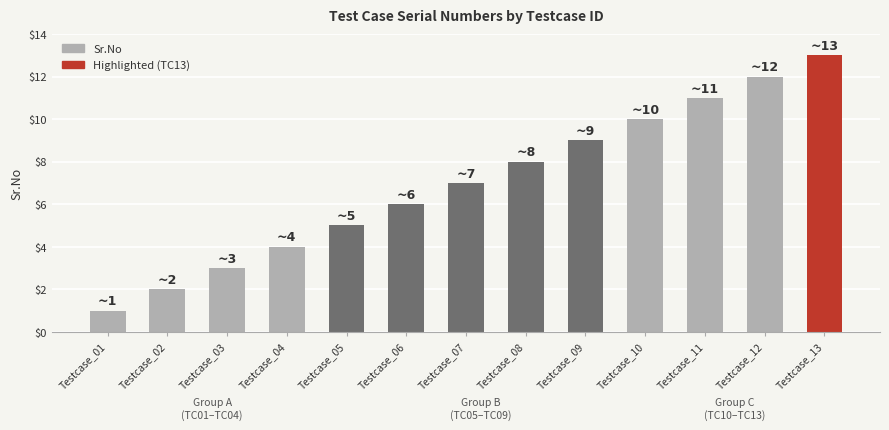

What is the value of the 8th bar from the left?

8